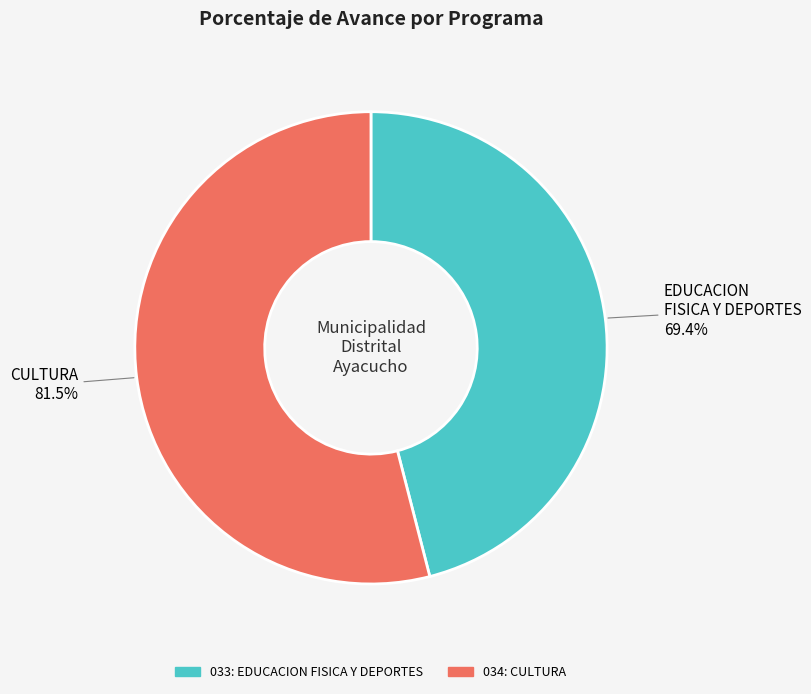

The 034: CULTURA slice represents 54% of the pie. True or false?

True